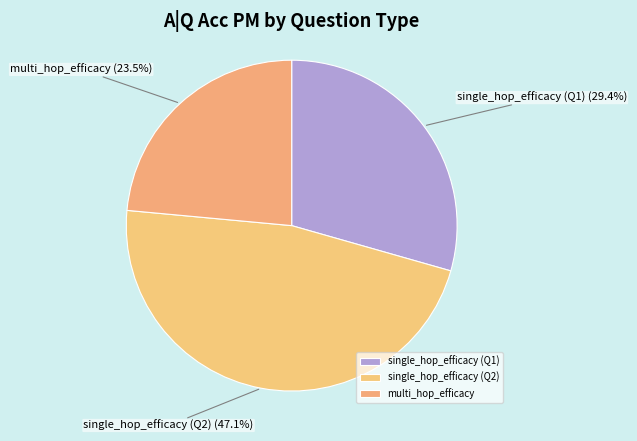

Is there any slice that represents more than half of the pie?

No